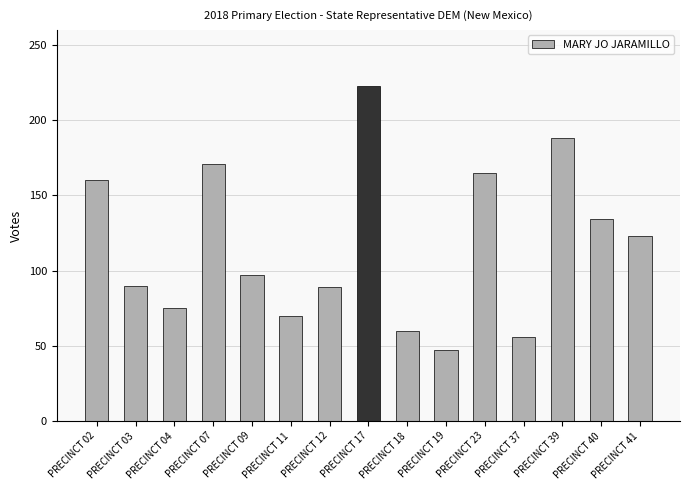

What is the change in value from PRECINCT 03 to PRECINCT 11?

-20